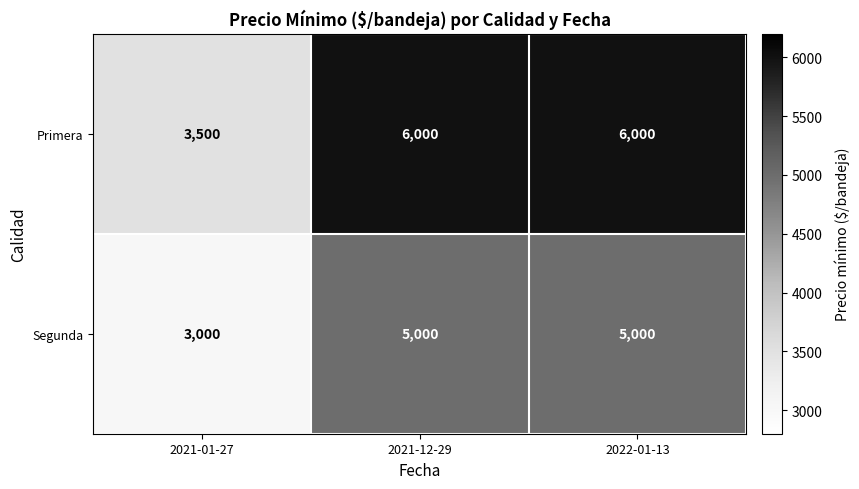

What is the maximum value shown in the chart?

6000